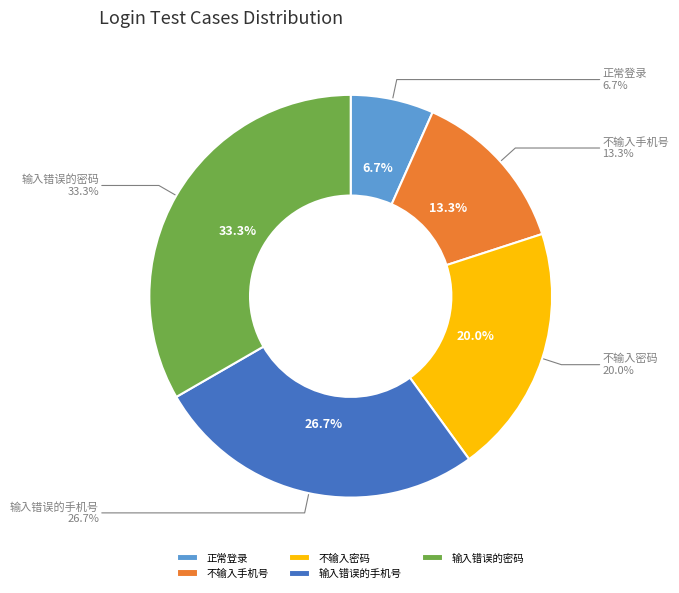

Rank the categories by value from lowest to highest.

正常登录, 不输入手机号, 不输入密码, 输入错误的手机号, 输入错误的密码